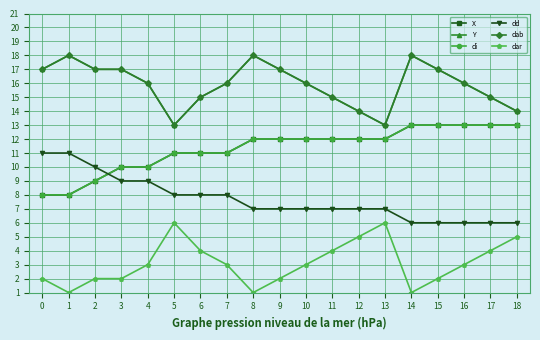

What is the difference between the maximum and minimum values in the dab series?

5